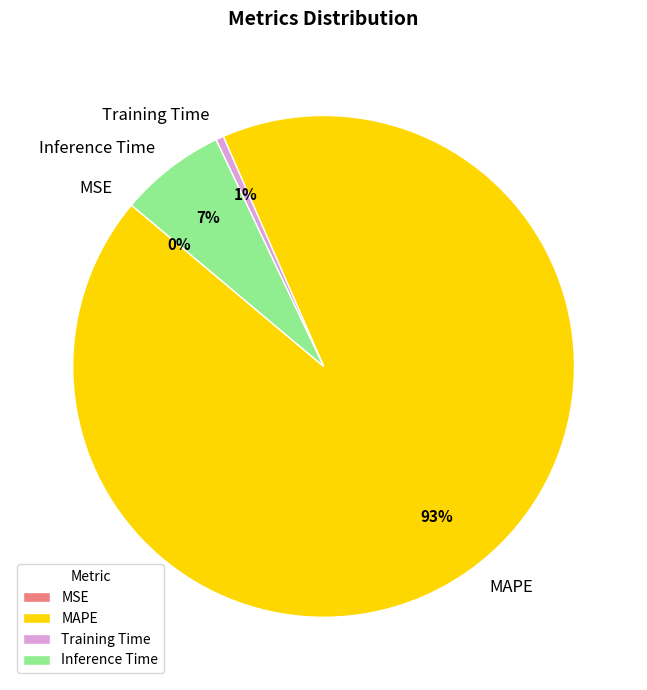

Which category has the biggest portion of the pie?

MAPE